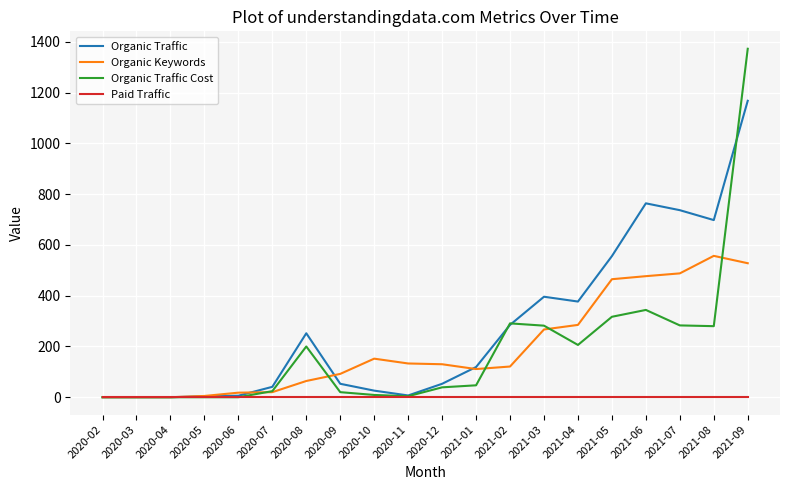

Rank the series at 2021-04 from lowest to highest value.

Paid Traffic, Organic Traffic Cost, Organic Keywords, Organic Traffic